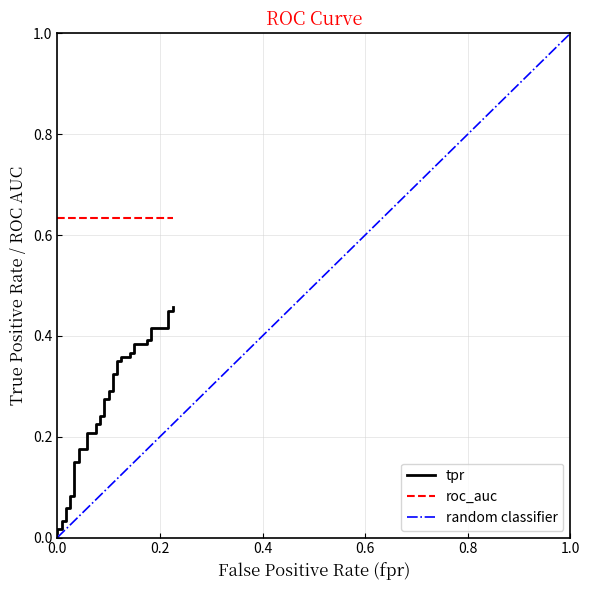

Which has a higher value, 35 or 32?

35